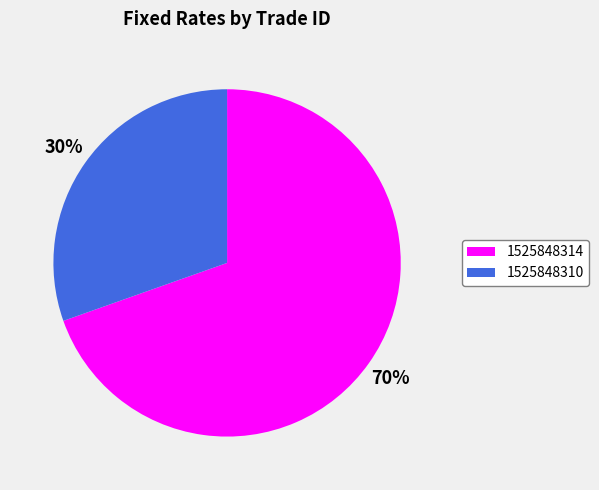

What percentage is the 1525848314 slice, to the nearest percent?

70%